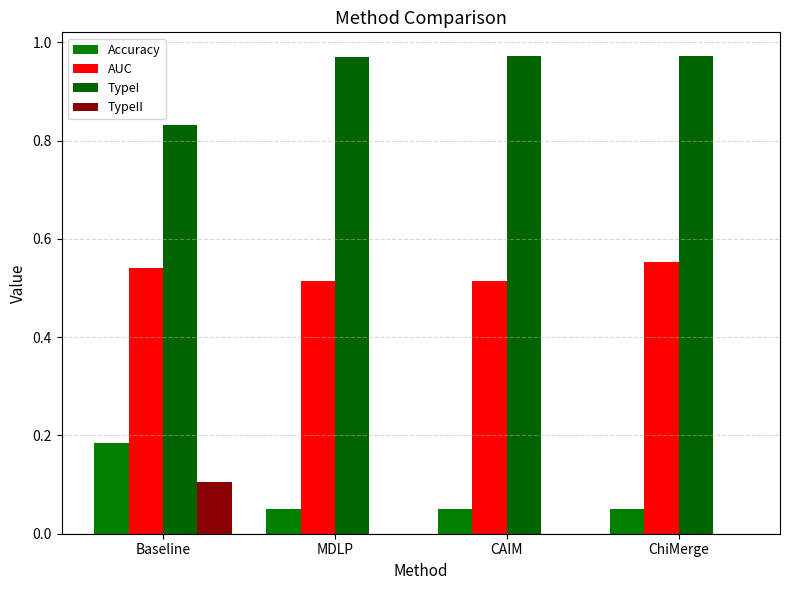

Reading right to left, transcribe all the data shown in this chart.

Accuracy: ChiMerge=0.1	CAIM=0.1	MDLP=0.1	Baseline=0.2
AUC: ChiMerge=0.6	CAIM=0.5	MDLP=0.5	Baseline=0.5
TypeI: ChiMerge=1.0	CAIM=1.0	MDLP=1.0	Baseline=0.8
TypeII: ChiMerge=0.0	CAIM=0.0	MDLP=0.0	Baseline=0.1